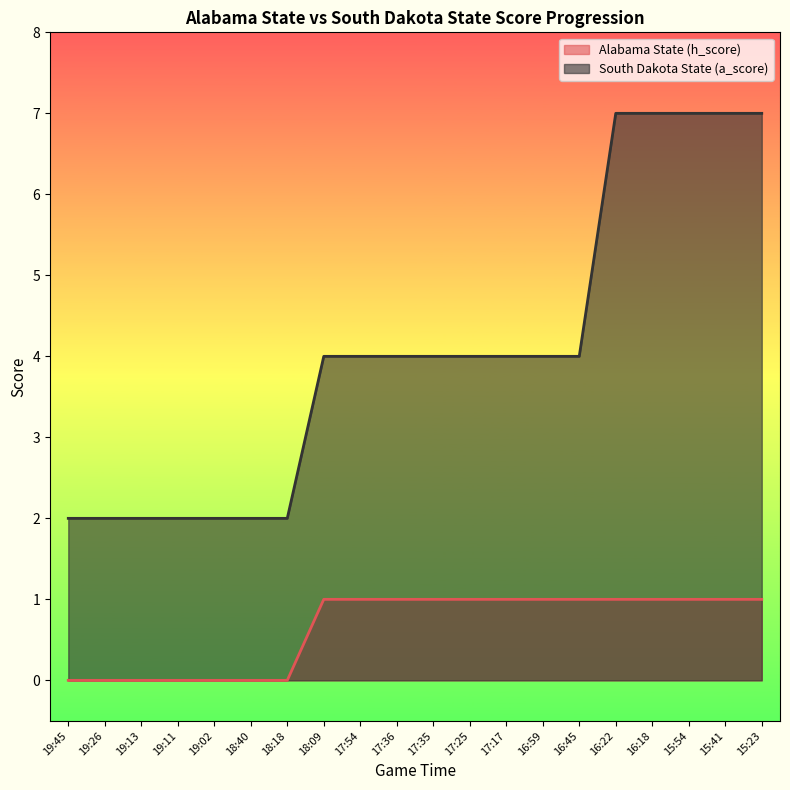

True or false: Alabama State (h_score) and South Dakota State (a_score) cross at least once.

False